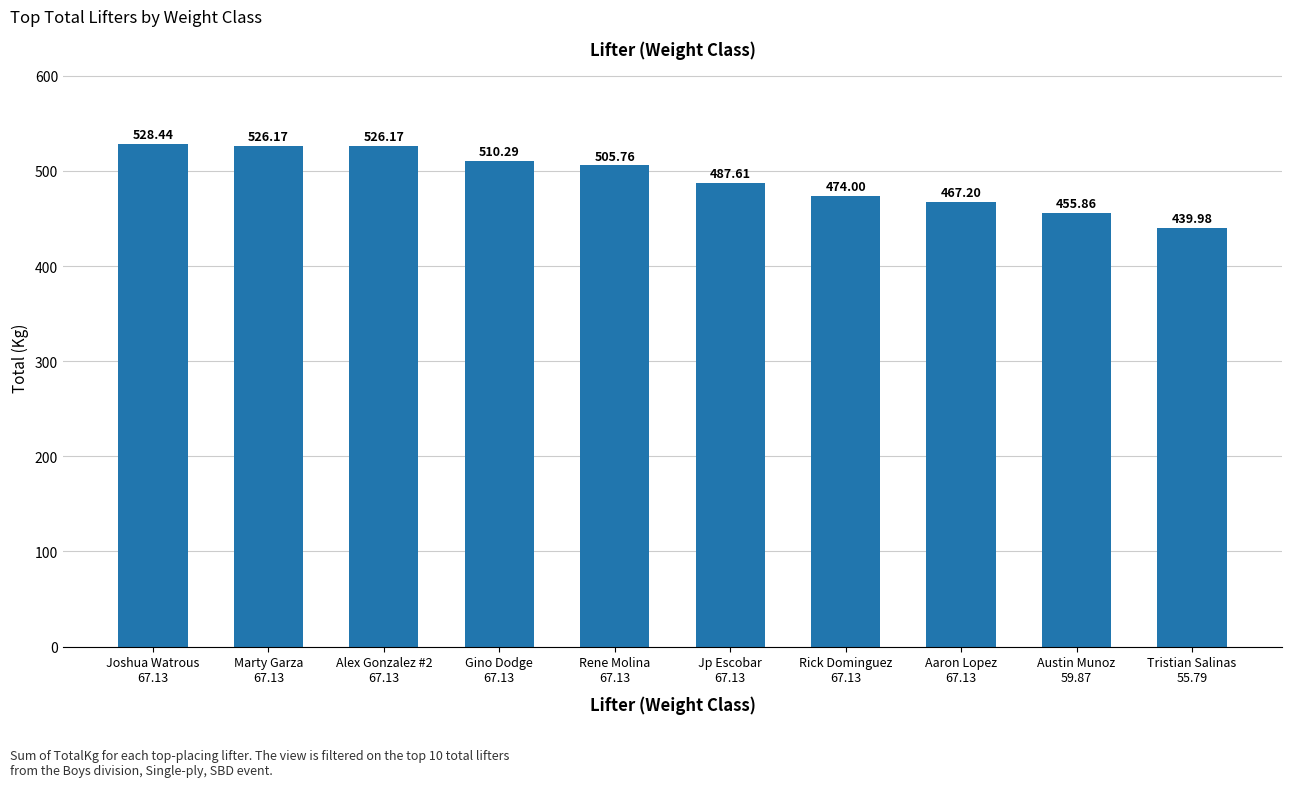

How many series are shown in this chart?

1